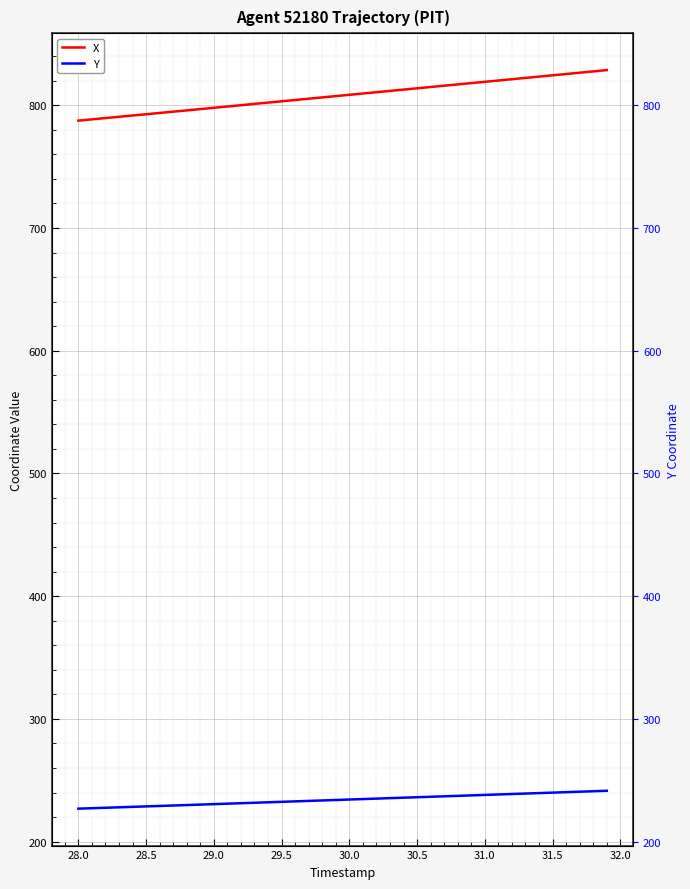

What is the difference between the maximum and minimum values in the X series?

41.2